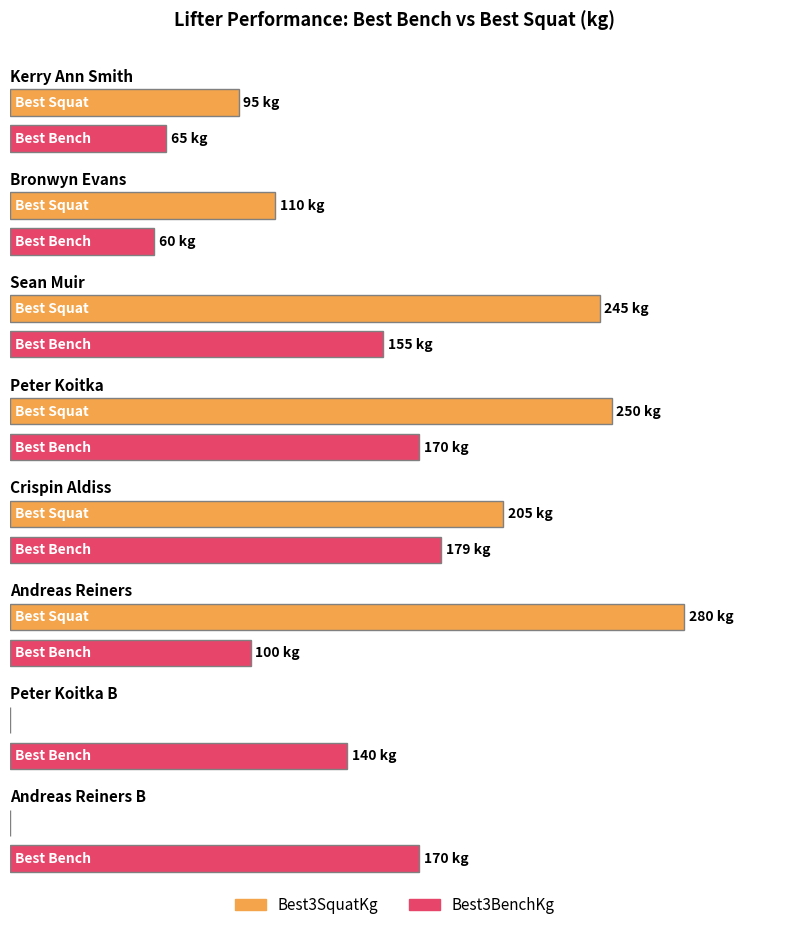

How many data points in Best3BenchKg are less than 155?

4